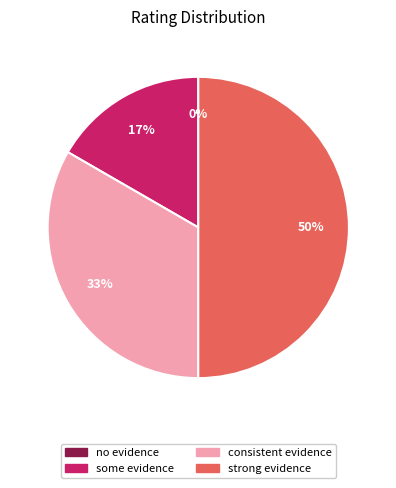

What percentage is NOT represented by strong evidence that the respondent is human?

50.0%